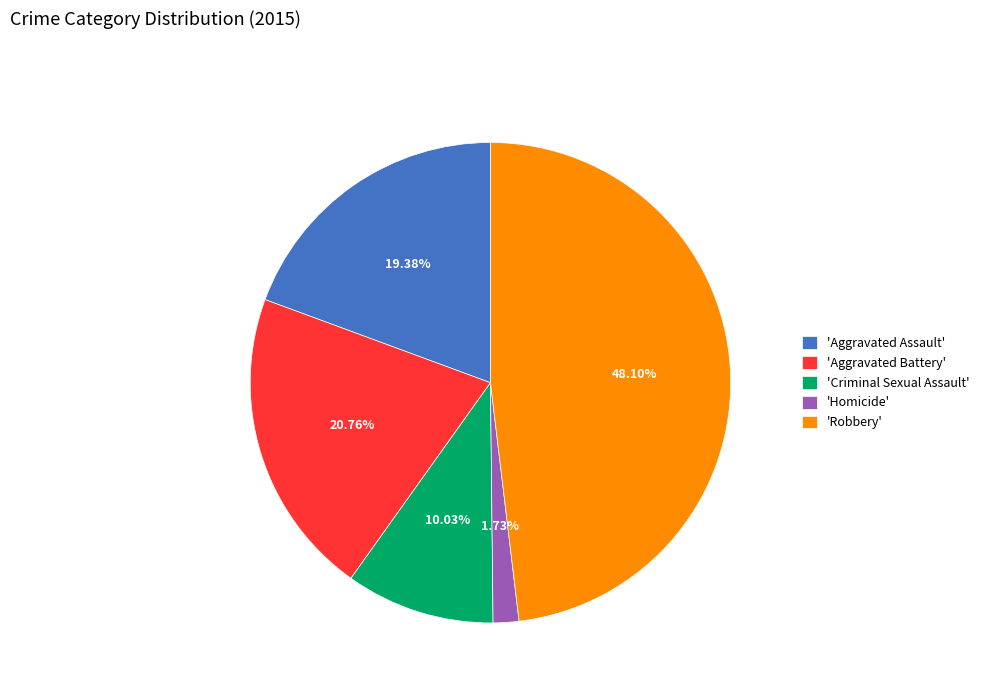

Does 'Aggravated Battery' account for over 50% of the chart?

No